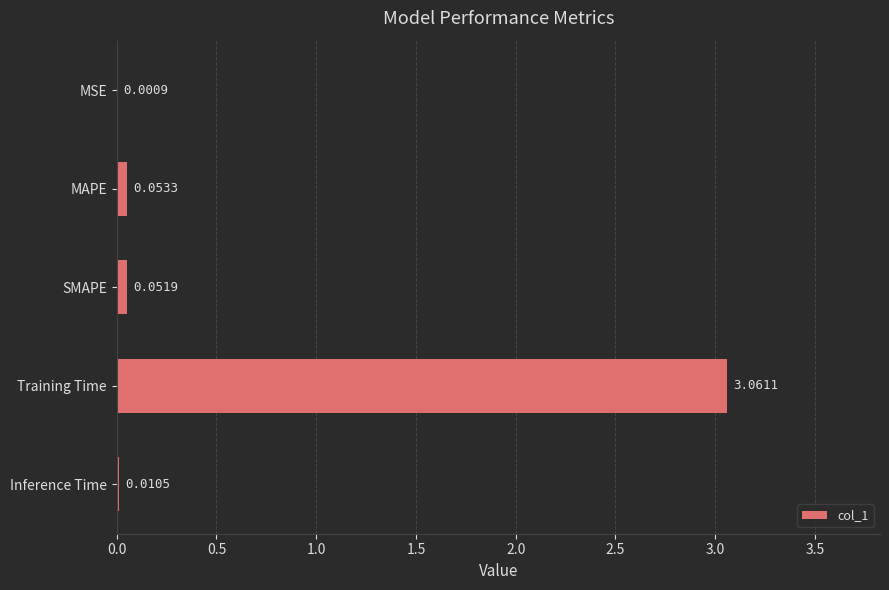

At which label is the value closest to 1?

MAPE